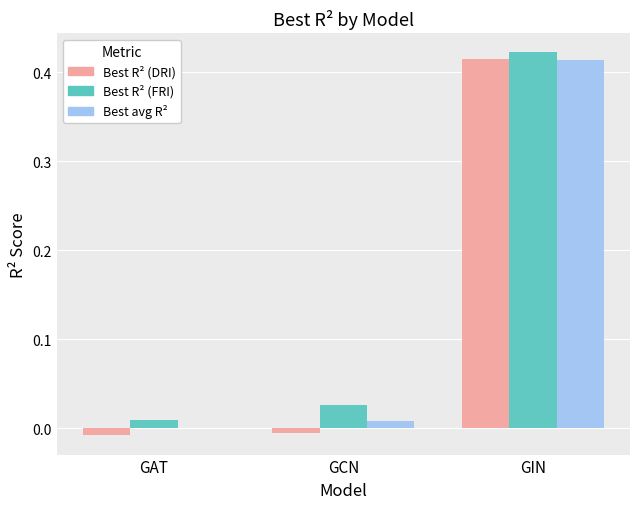

Is the value of Best avg R² at GIN greater than the value of Best R² (FRI) at GIN?

No